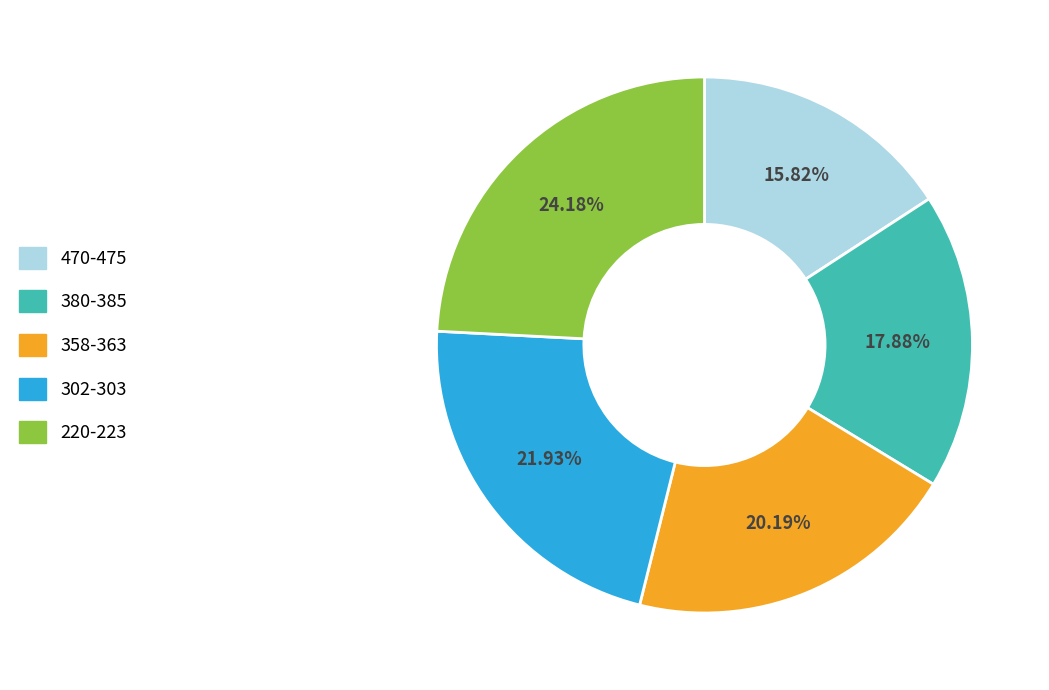

How many segments does this pie chart have?

5